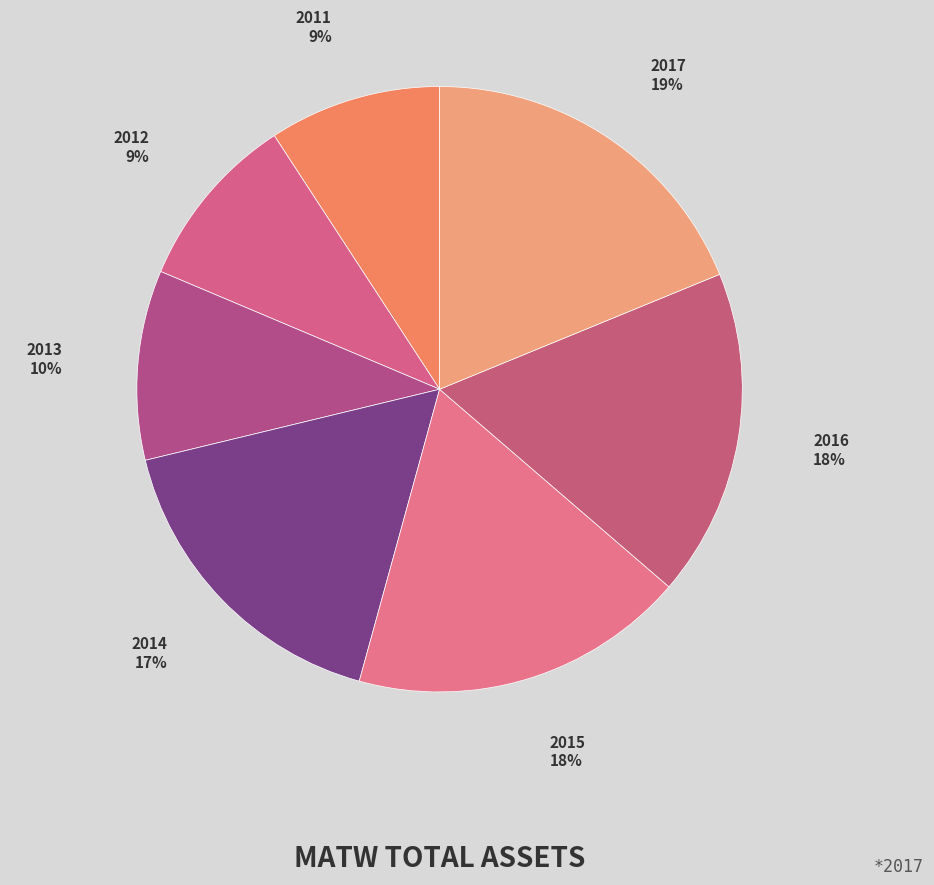

To the nearest percent, what percentage of the pie is 2017?

19%